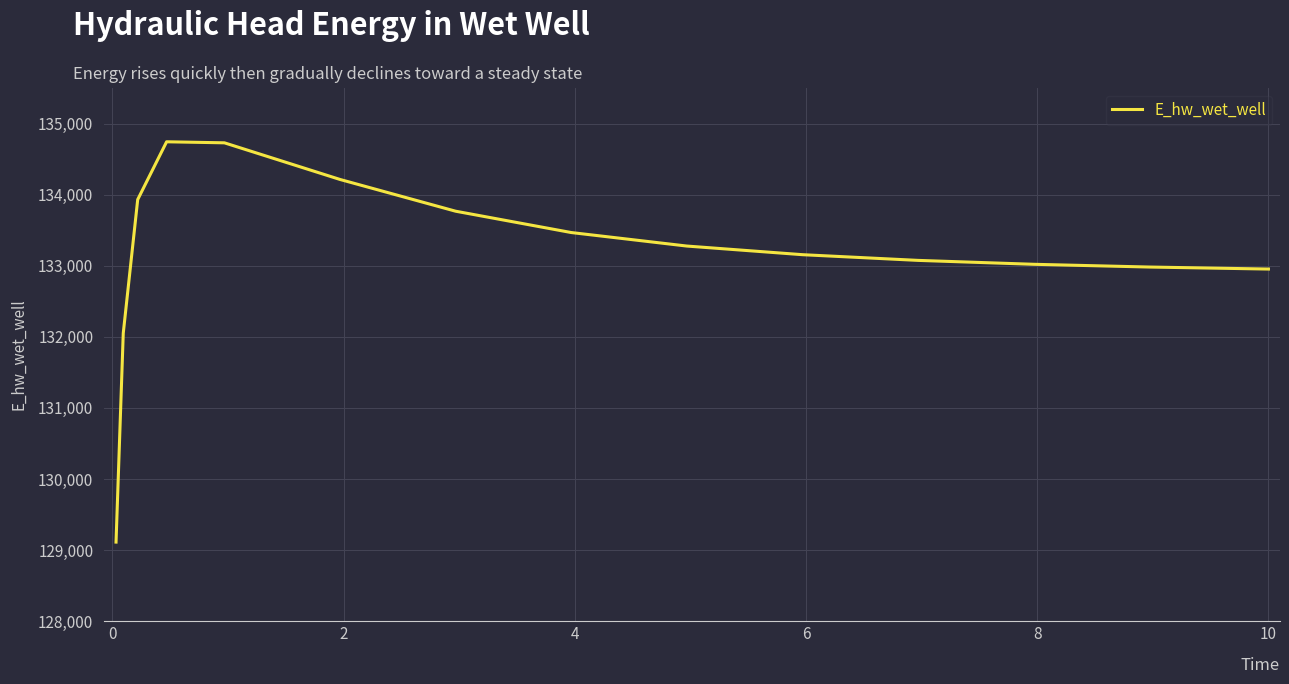

What is the minimum value shown in the chart?

129113.3